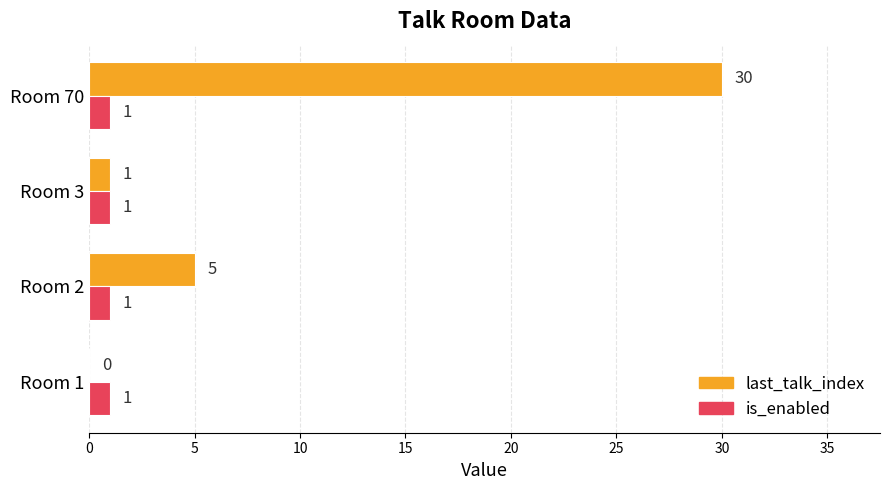

What is the greatest value displayed?

30